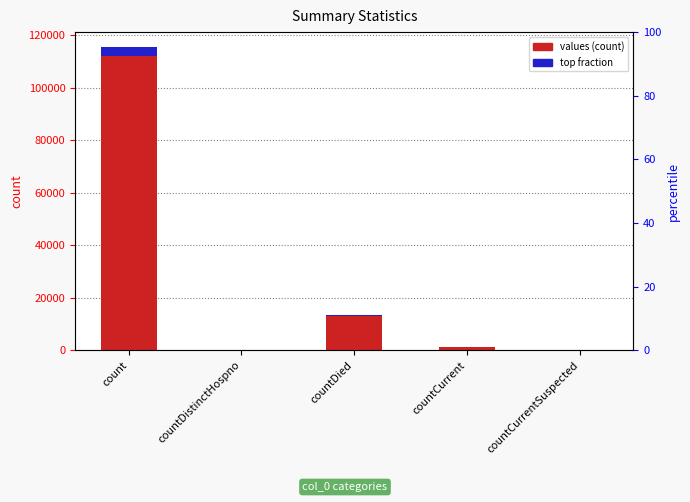

Reading left to right, transcribe all the data shown in this chart.

count=115379	countDistinctHospno=0	countDied=13343	countCurrent=1383	countCurrentSuspected=0